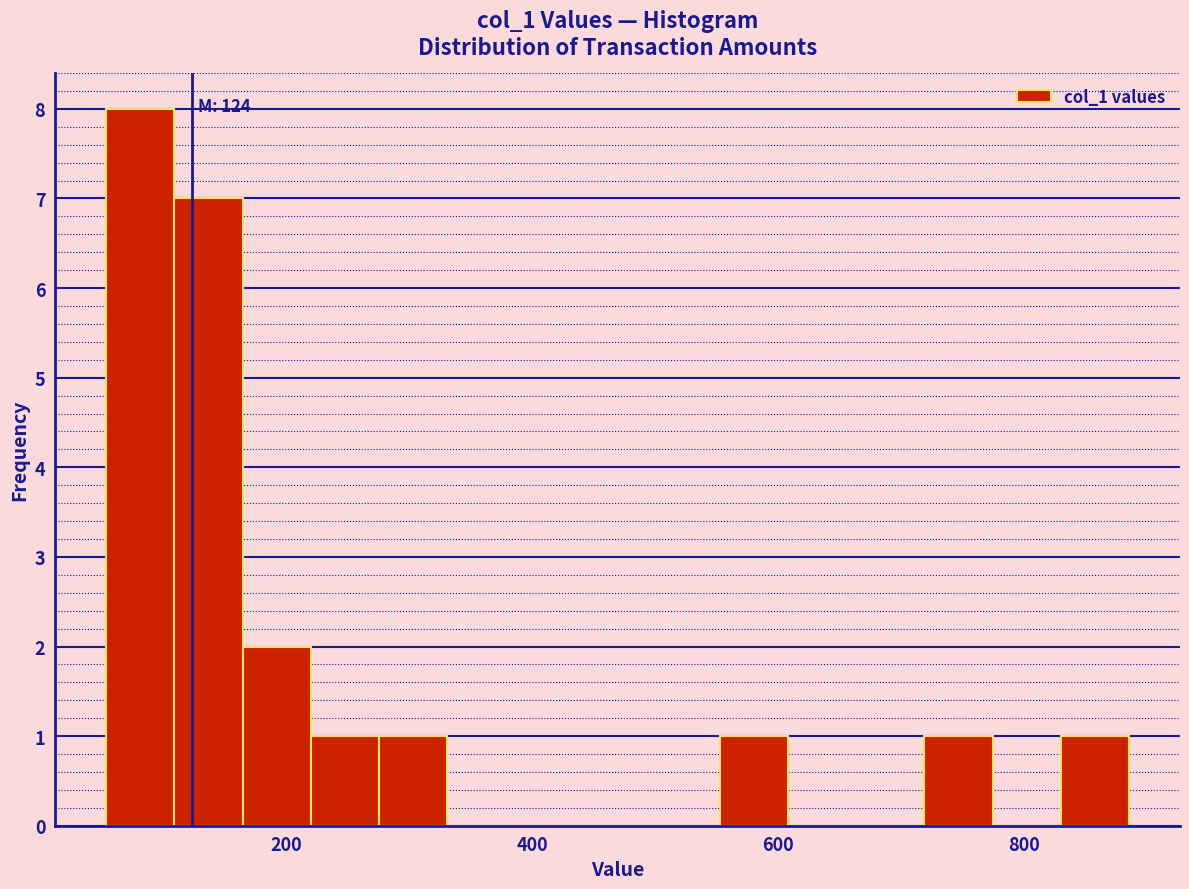

Read against the x-axis, roughly where is the centre of the tallest bar?

80